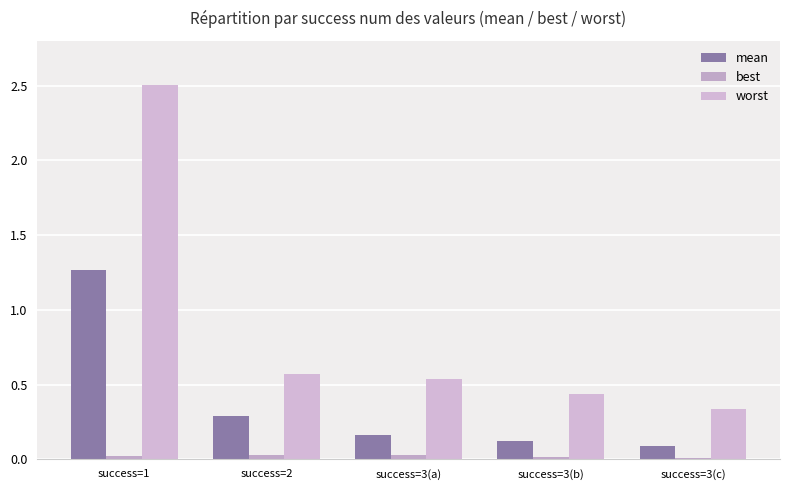

How many series are shown in this chart?

3